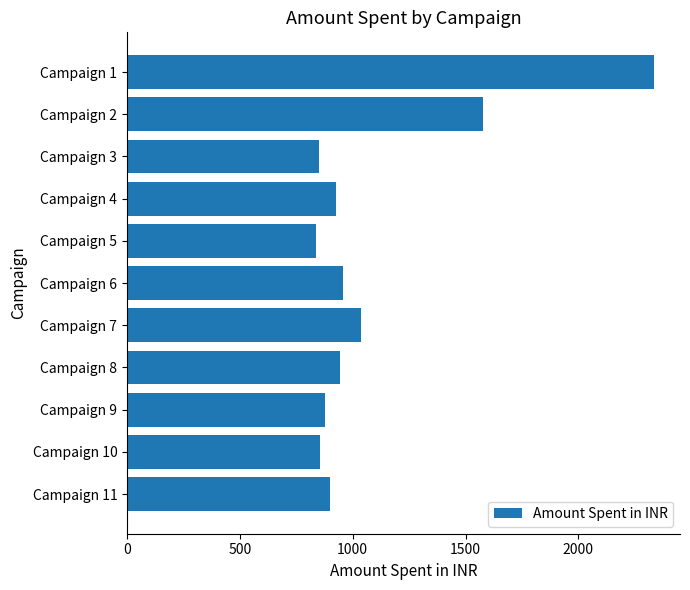

What is the value of the 6th bar from the top?

955.2